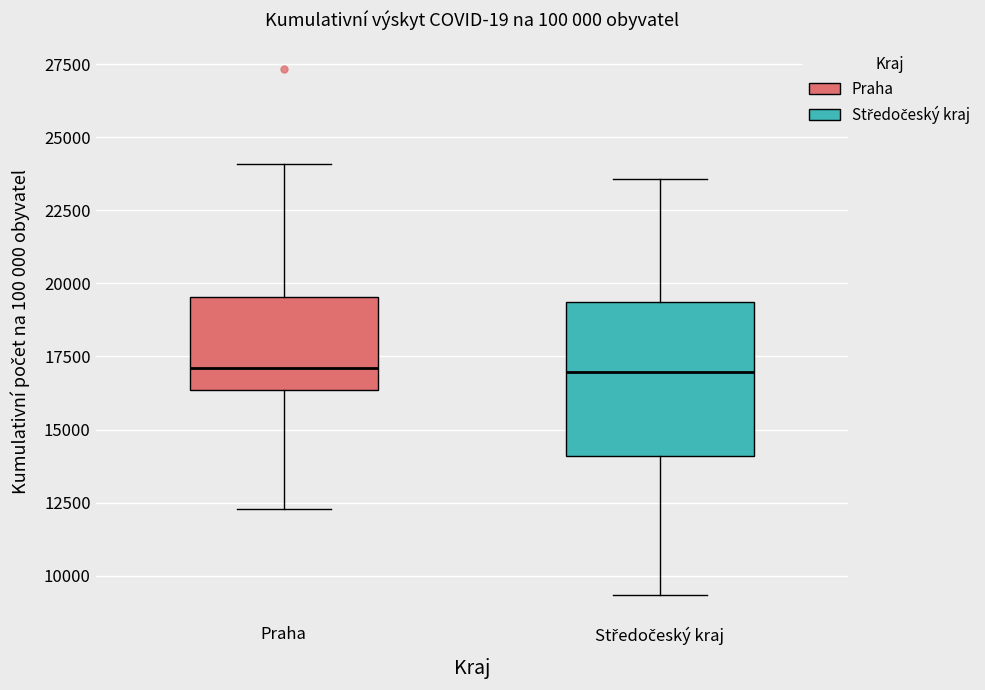

Where is the upper edge of the box for Středočeský kraj on the y-axis? The values are not printed on the chart, so give them approximately, as read against the axis.

19500